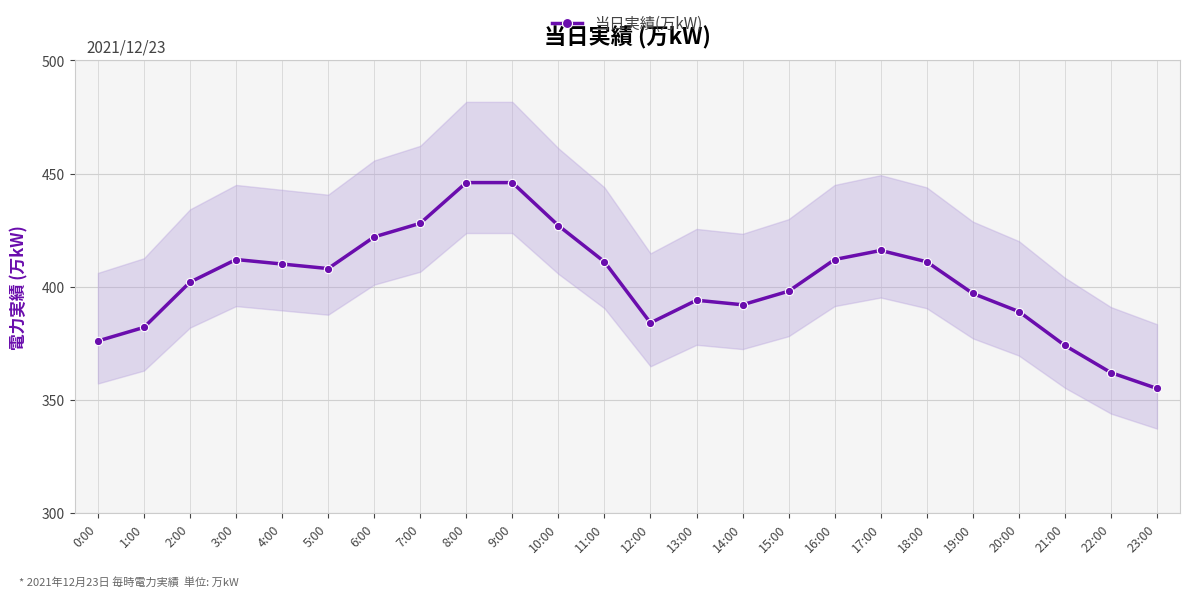

How many interior local peaks (higher than both neighbors) does the data have?

3